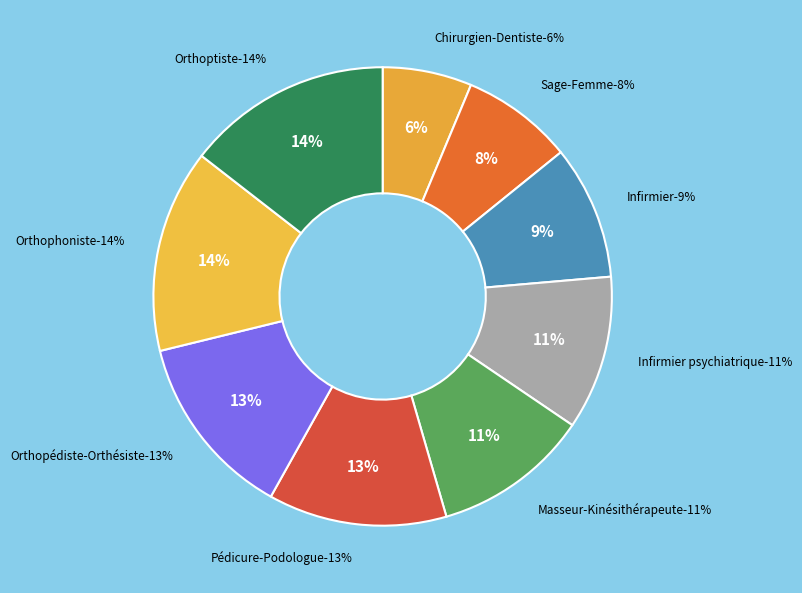

Combined, what portion of the pie is Orthopédiste-Orthésiste and Chirurgien-Dentiste?

19.4%